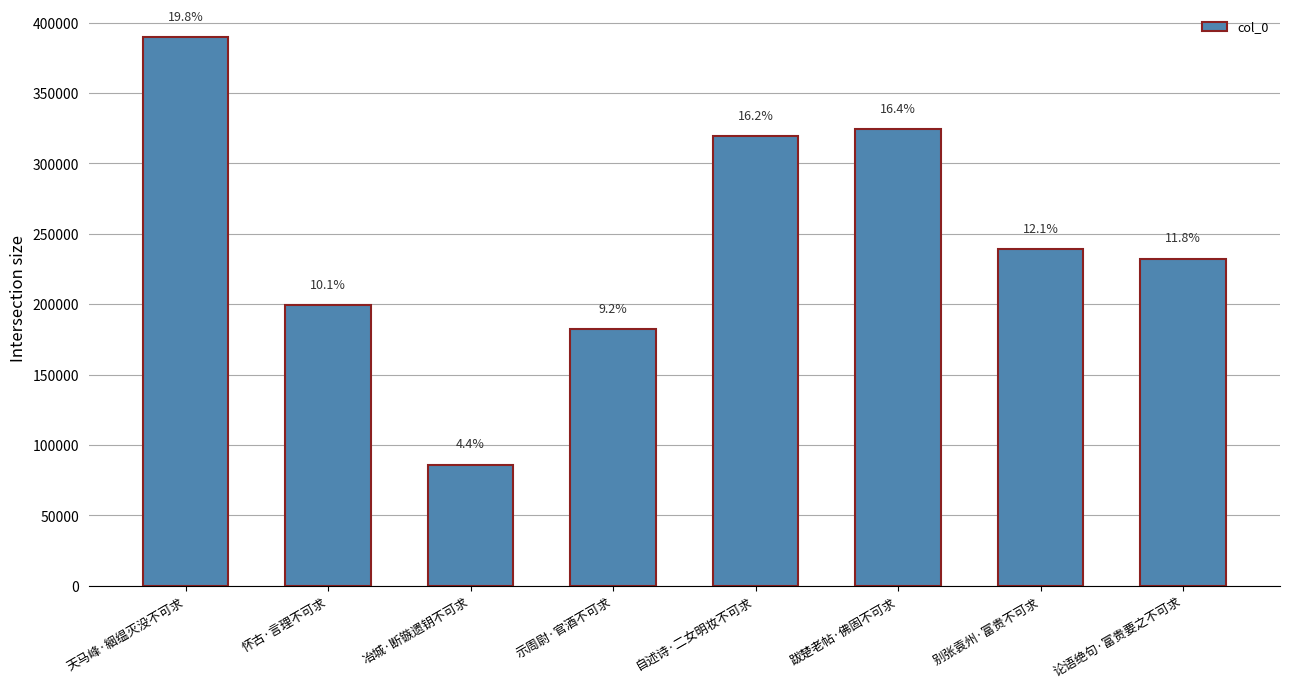

Reading left to right, what are all the values shown in this chart?

390025	199629	86068	182189	319516	324235	239319	232409